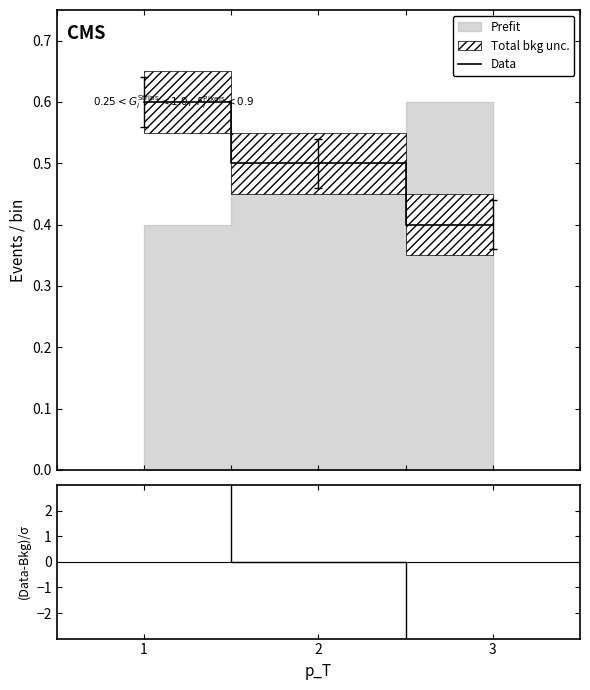

Rank the series by their maximum value, from highest to lowest.

(Data-Bkg)/σ, Data